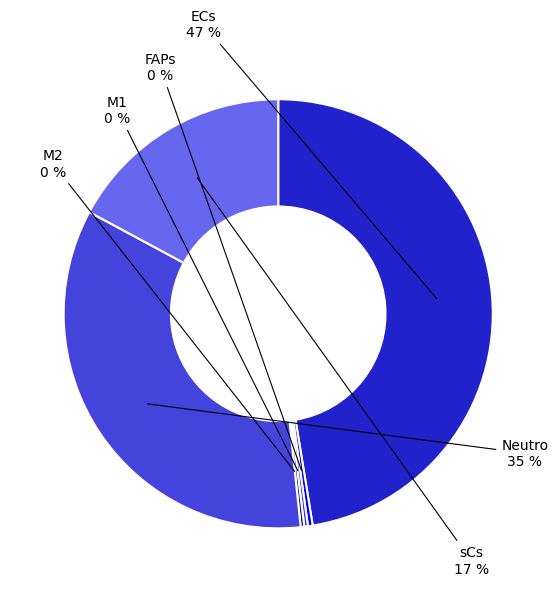

What is the largest slice in the pie chart?

ECs